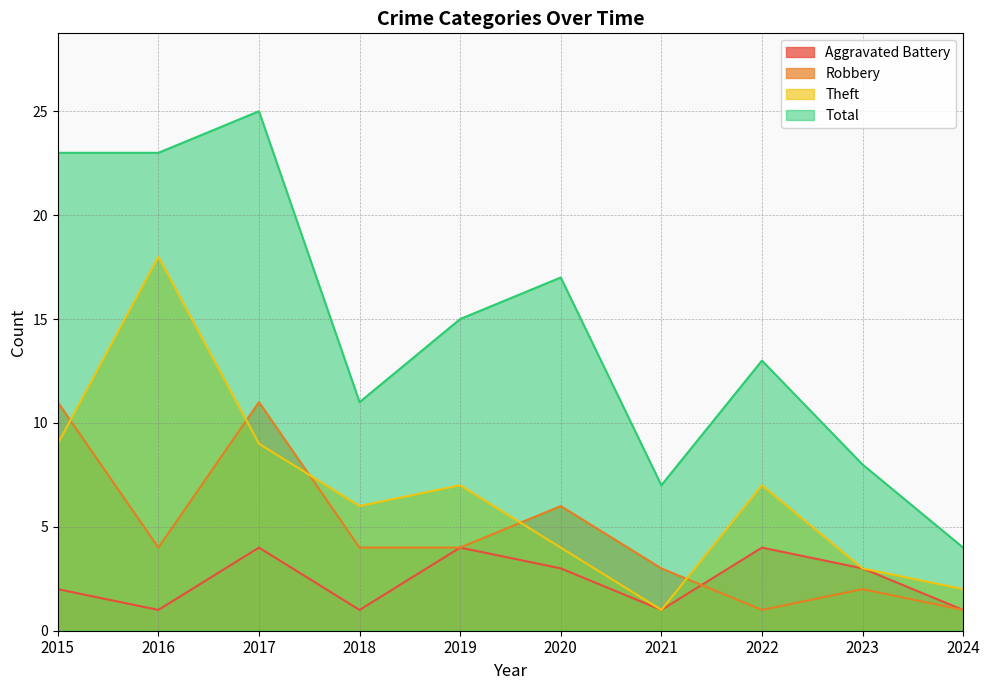

The value of Robbery at 2019 is 2. True or false?

False